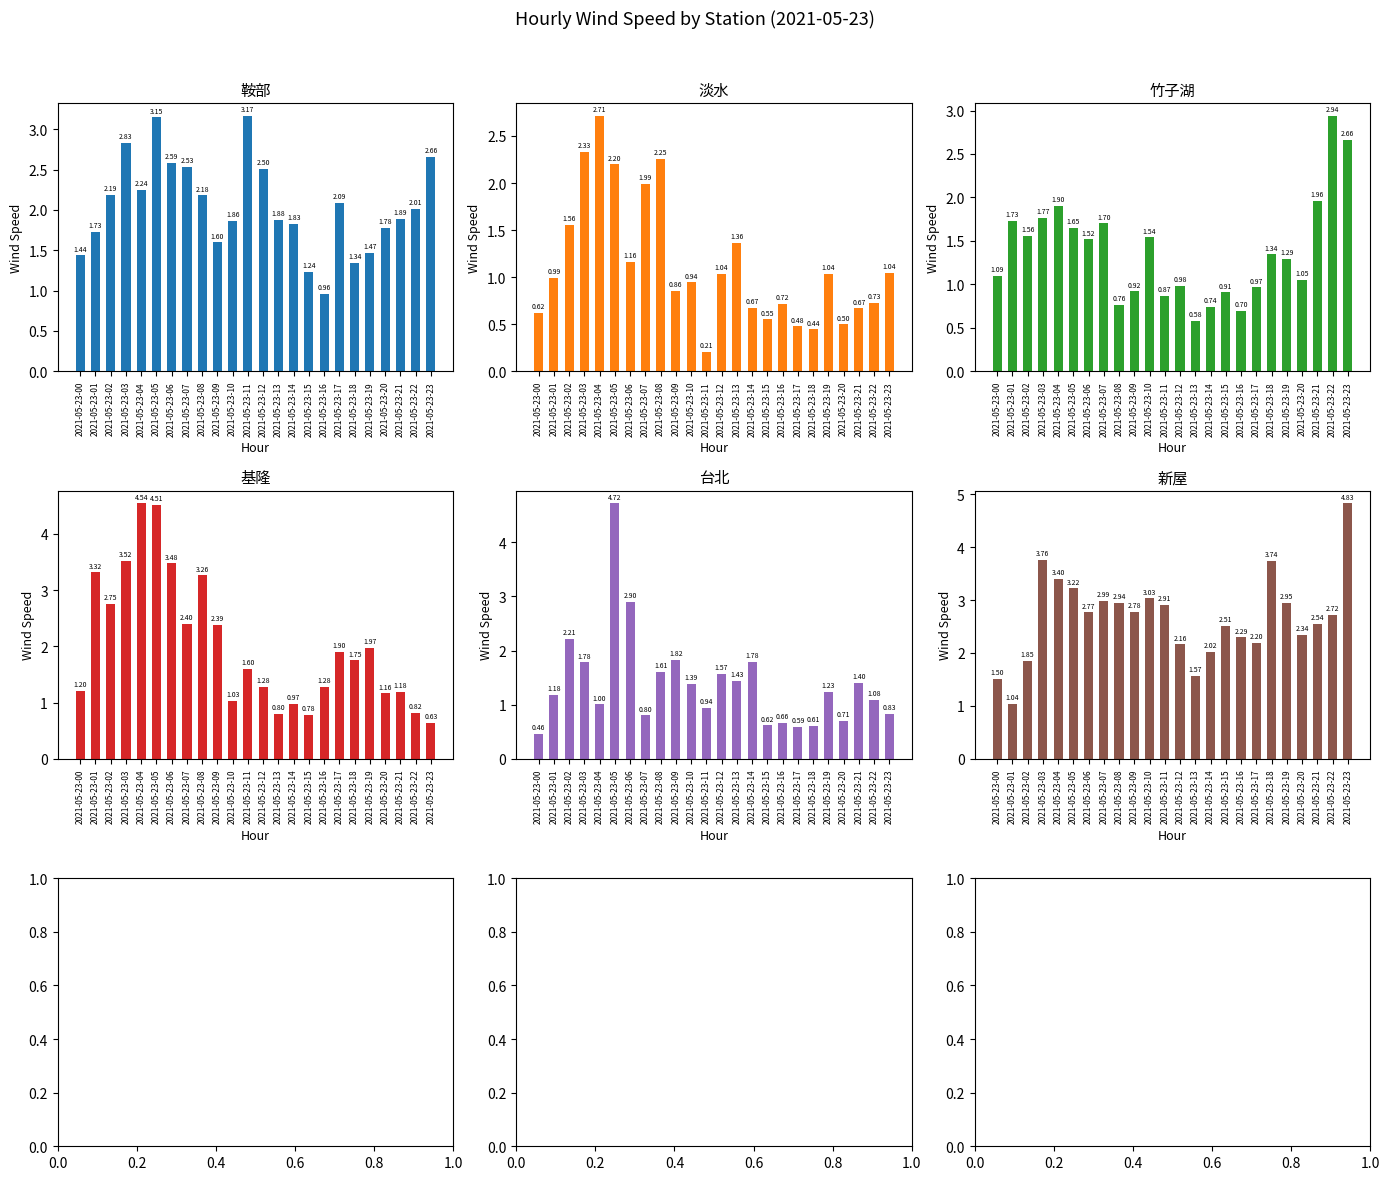

Is it true that 台北 equals 2.4 at 2021-05-23-21?

False